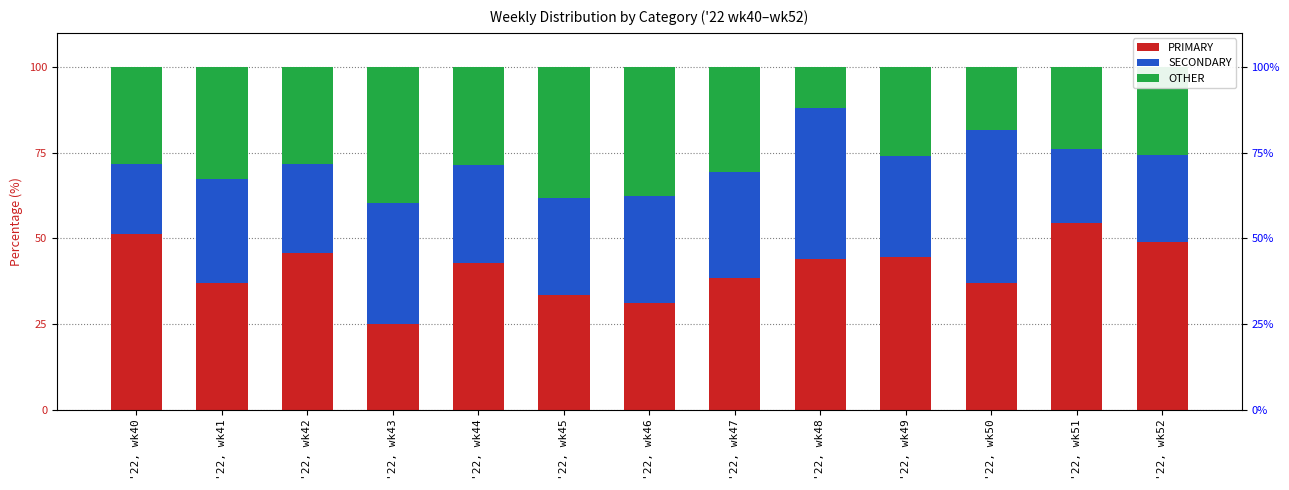

What is the total value across all series at '22, wk48?

100.0